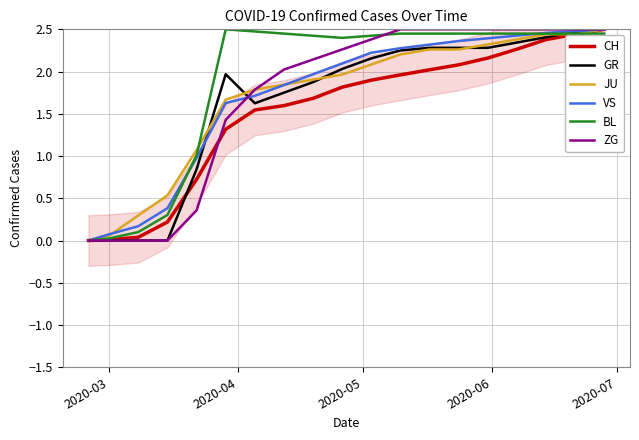

What is the difference between the second highest and second lowest values in the BL series?

2.4